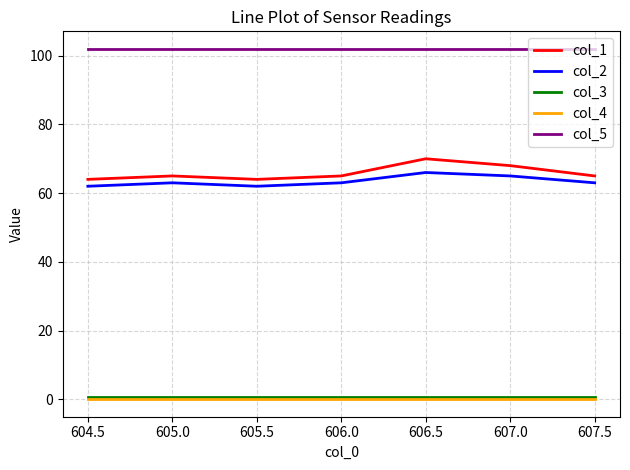

Which series has the widest spread of values?

col_1